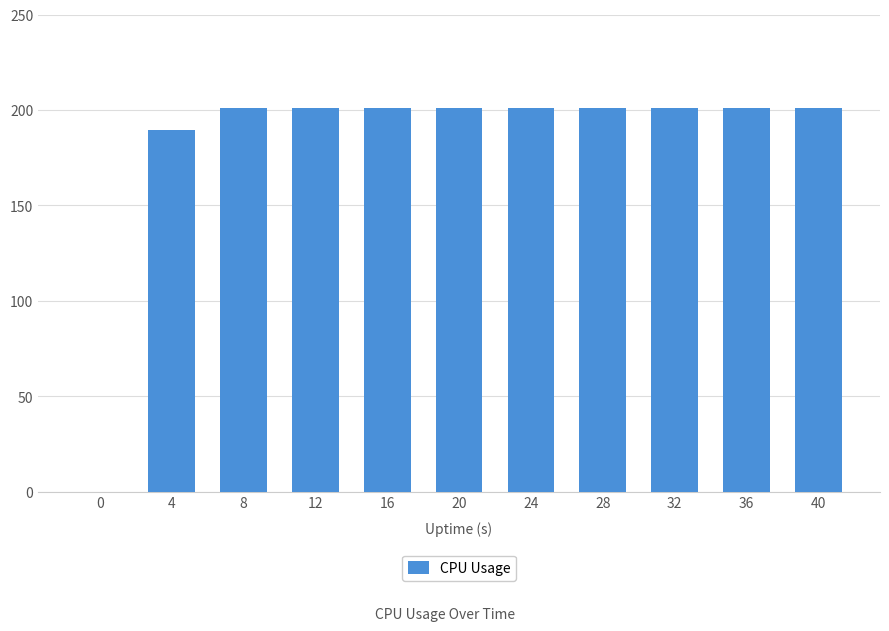

The chart shows a value of 200.8 at 12. True or false?

True